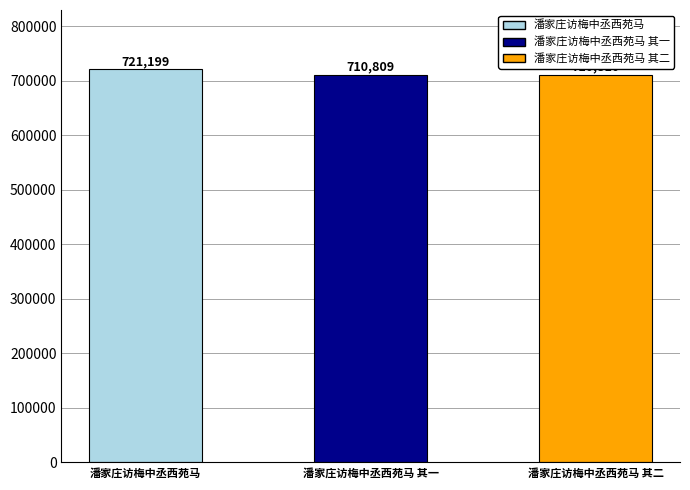

What is the label of the 2nd bar from the left?

潘家庄访梅中丞西苑马 其一